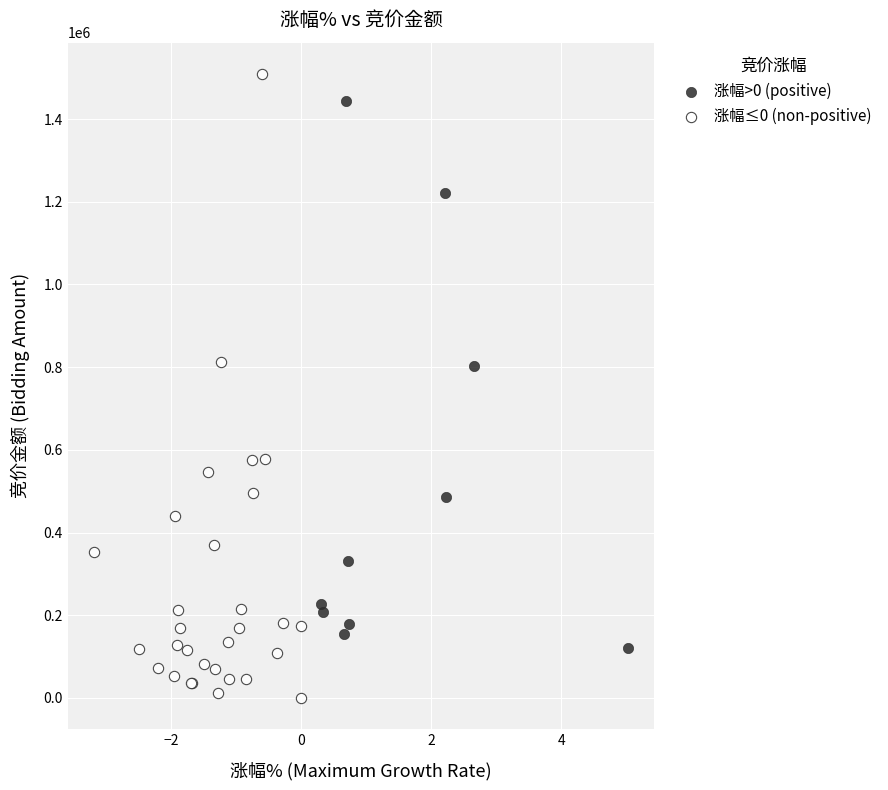

Which series reaches the minimum Y coordinate?

涨幅≤0 (non-positive)